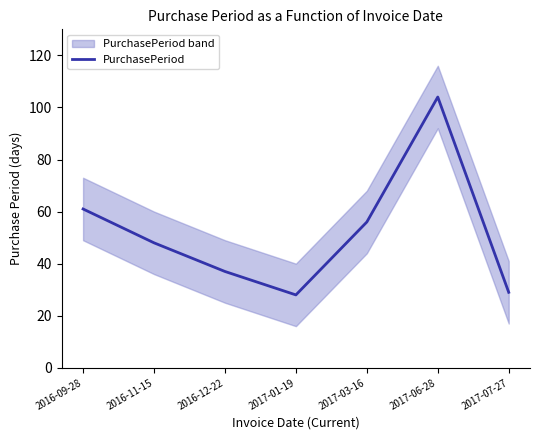

What is the smallest value displayed?

28